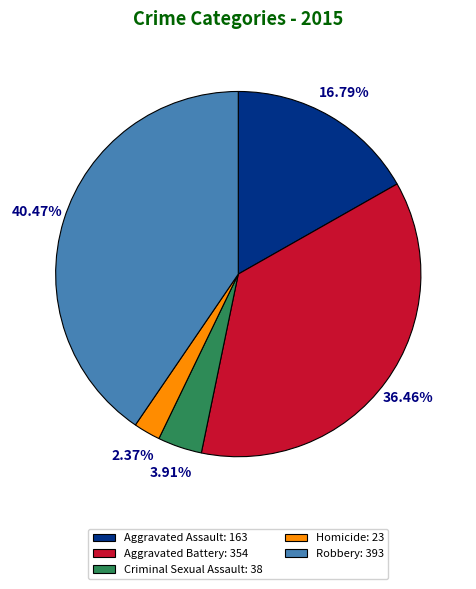

Combined, what portion of the pie is Aggravated Assault and Homicide?

19.2%